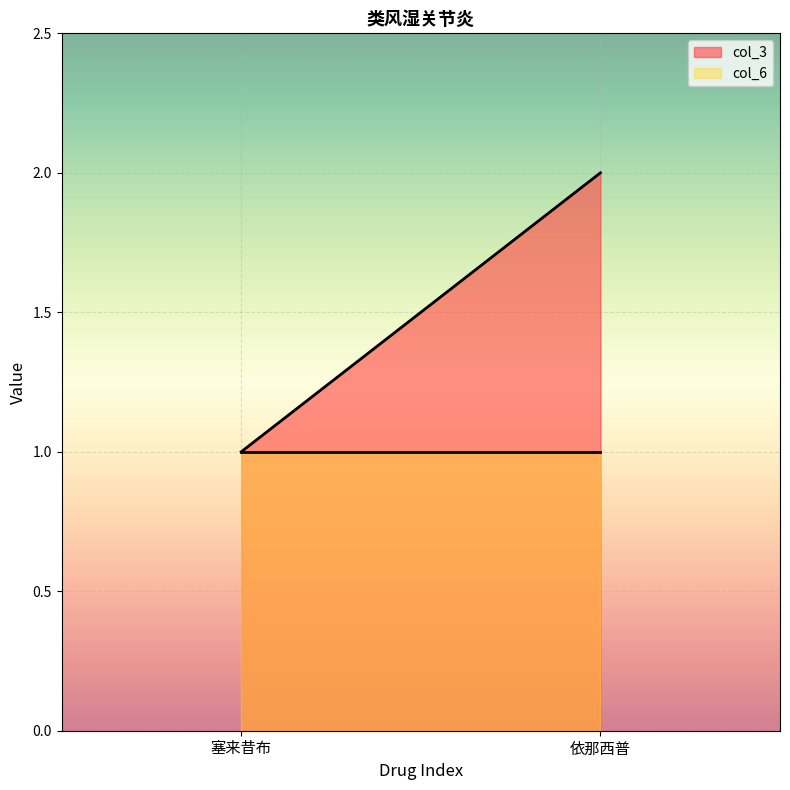

Between 塞来昔布 and 依那西普, which series saw the biggest shift?

col_3